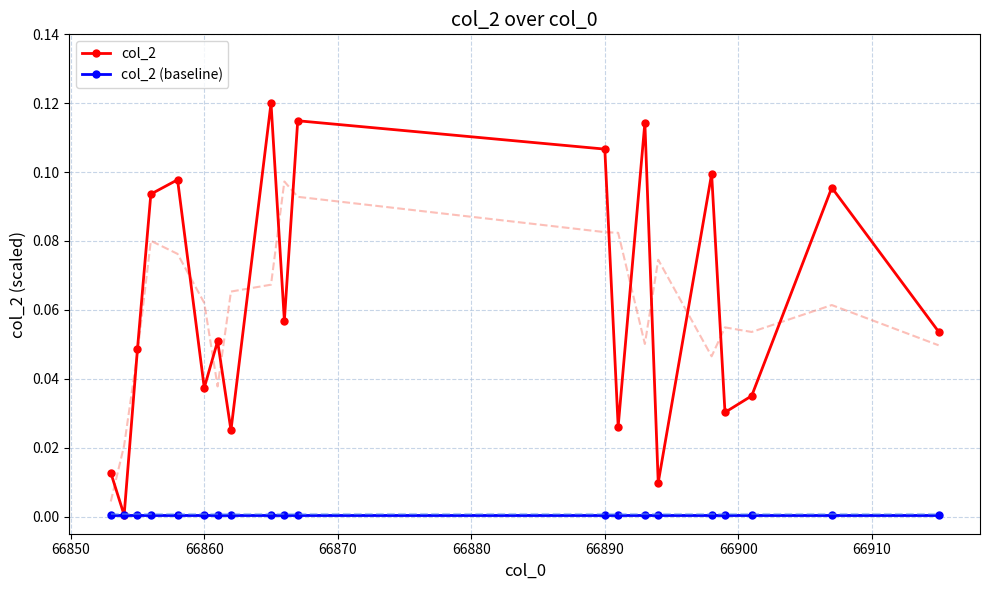

Rank the series by their maximum value, from highest to lowest.

col_2, col_2 (baseline)